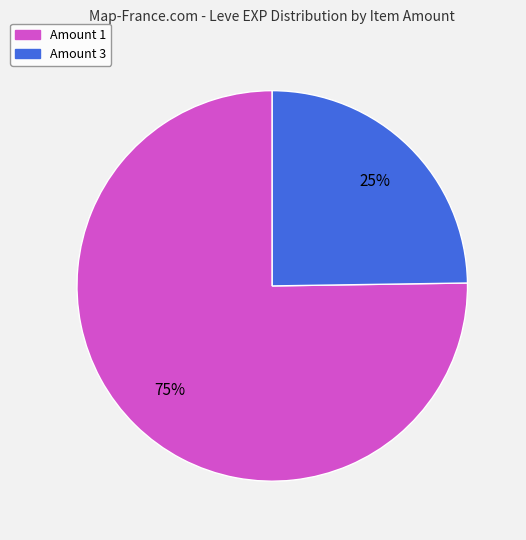

To the nearest percent, what is the average slice percentage?

50%